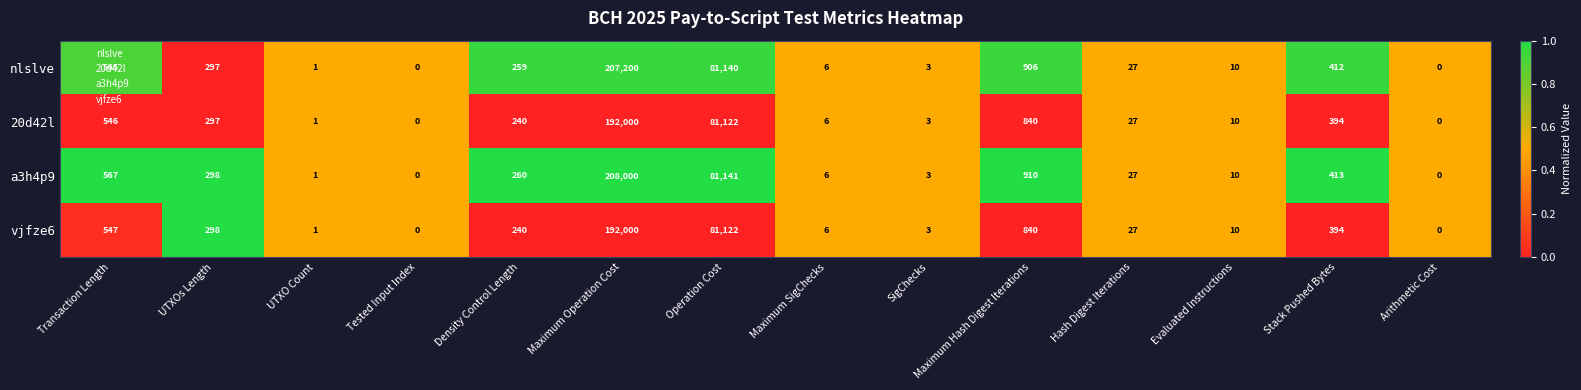

Which series has the largest range (max minus min)?

a3h4p9